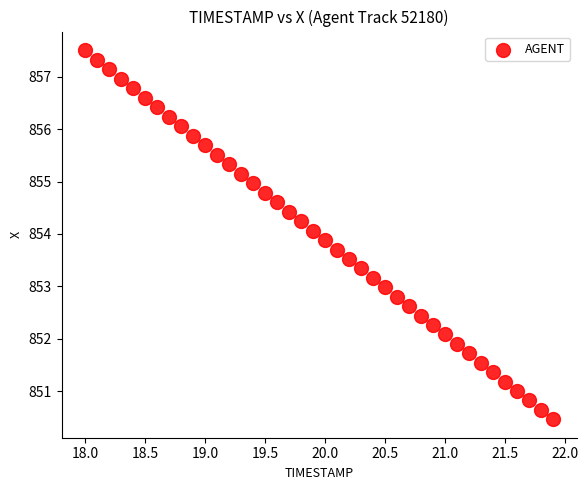

What is the range of X values (max minus min)?

3.9